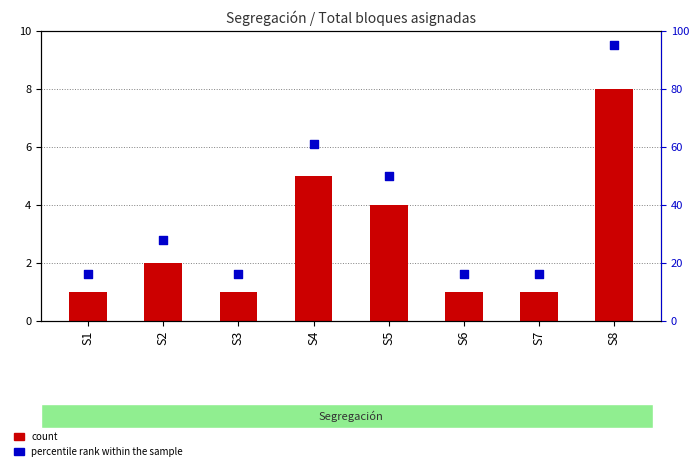

At how many categories does at least one series exceed 27?

4